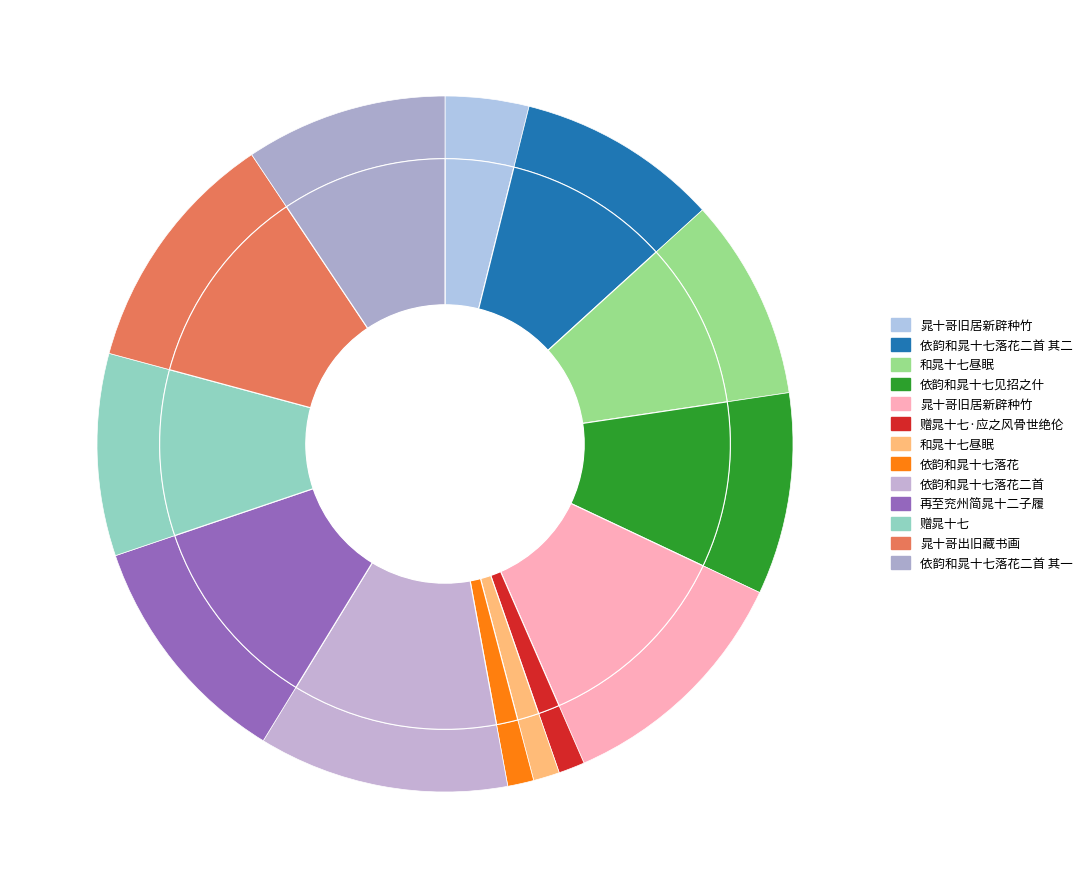

Which has a higher value, 依韵和晁十七见招之什 or 和晁十七昼眠?

依韵和晁十七见招之什